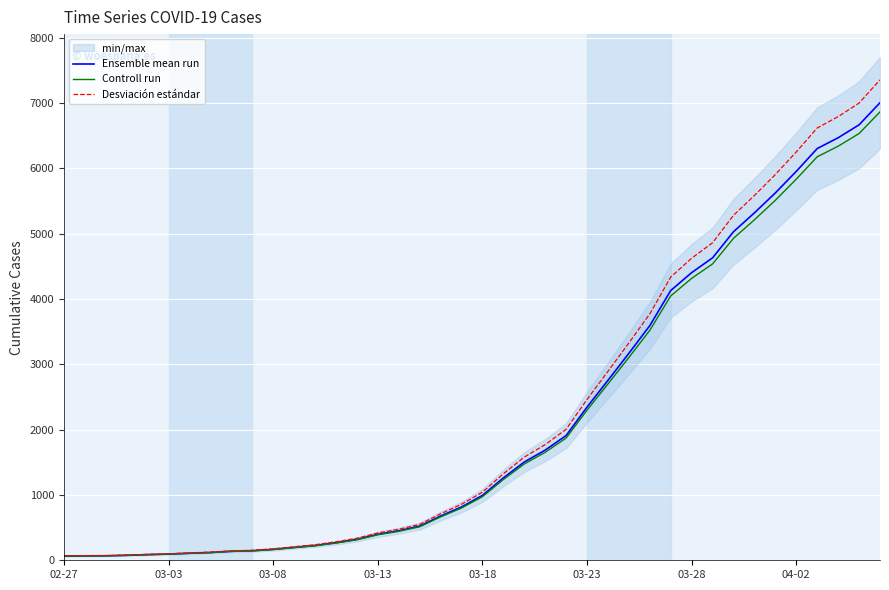

At which category is the sum across all series the highest?

39